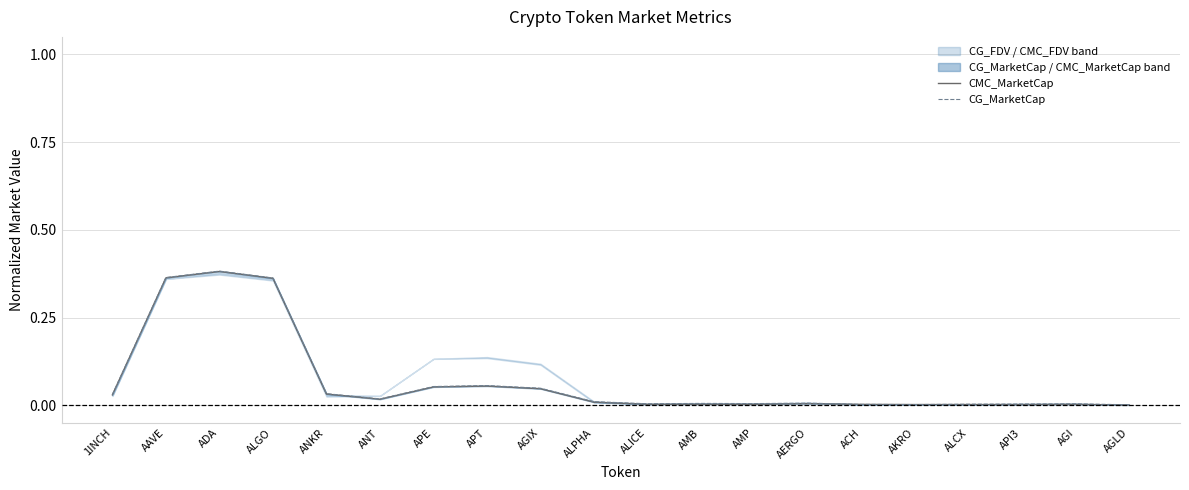

True or false: CG_MarketCap has more than 1 points higher than both neighbors.

True